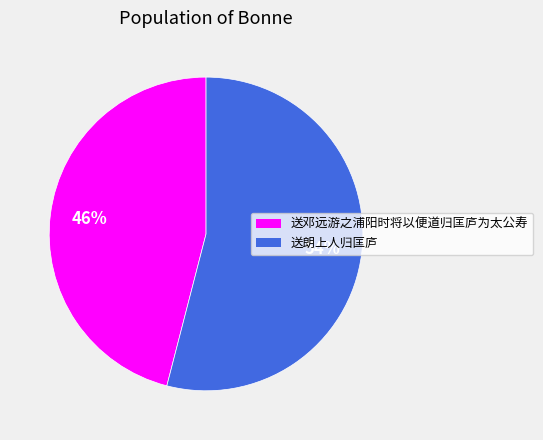

To the nearest percent, what is the average slice percentage?

50%